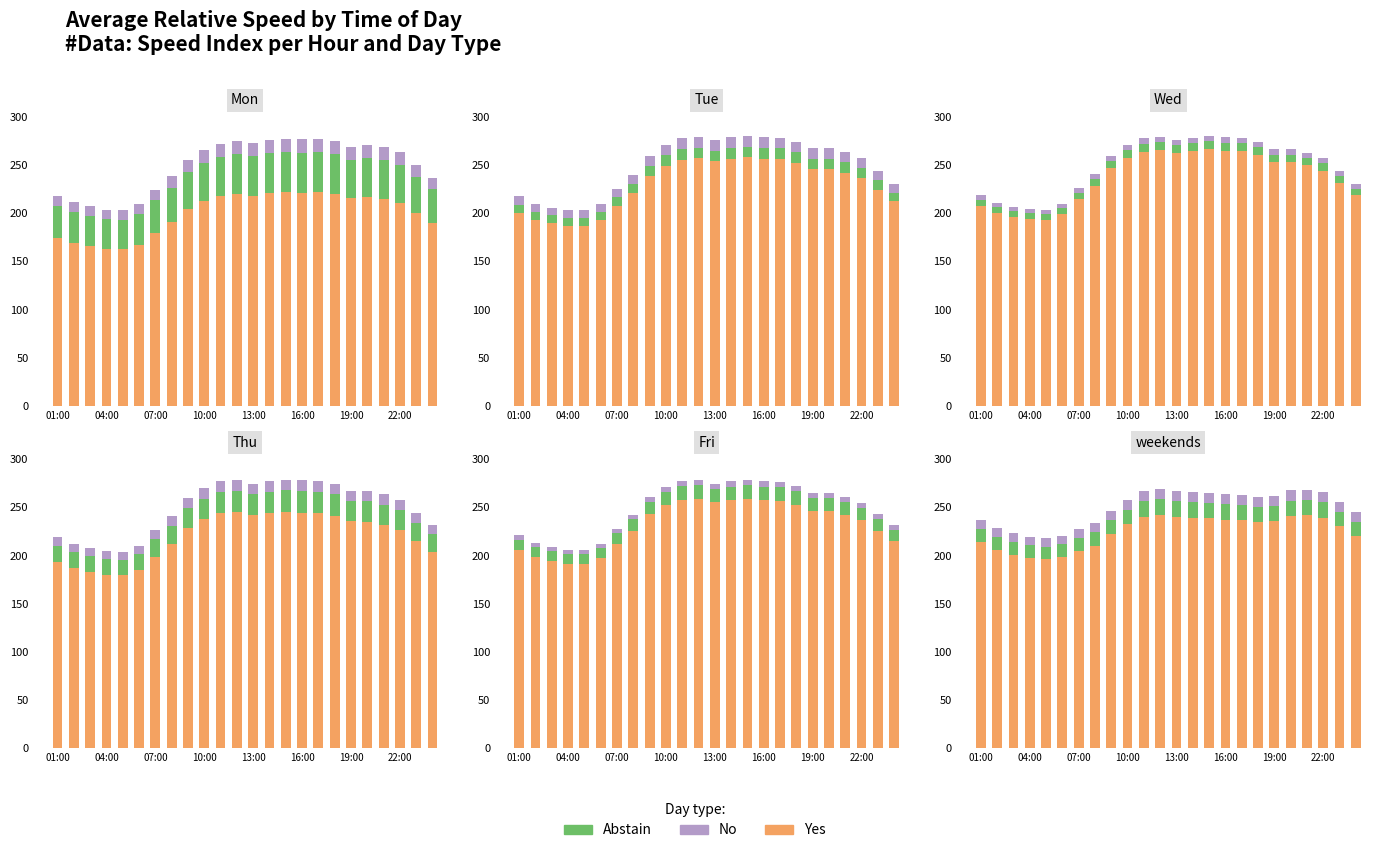

What is the sum of the No values at 9 and 10?

21.0